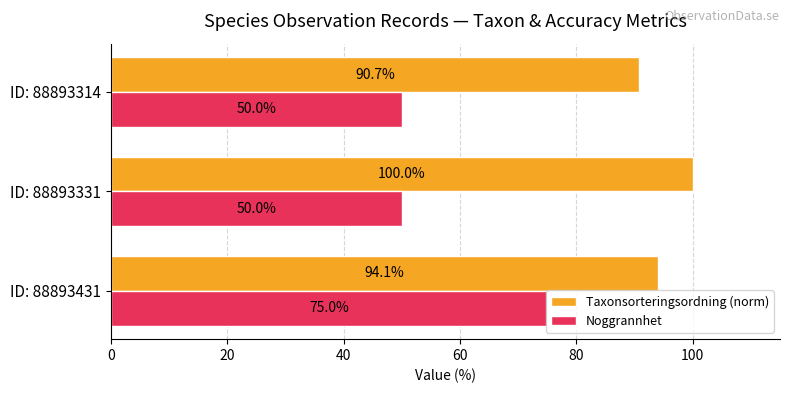

What is the lowest value of the Taxonsorteringsordning (norm) series?

90.7